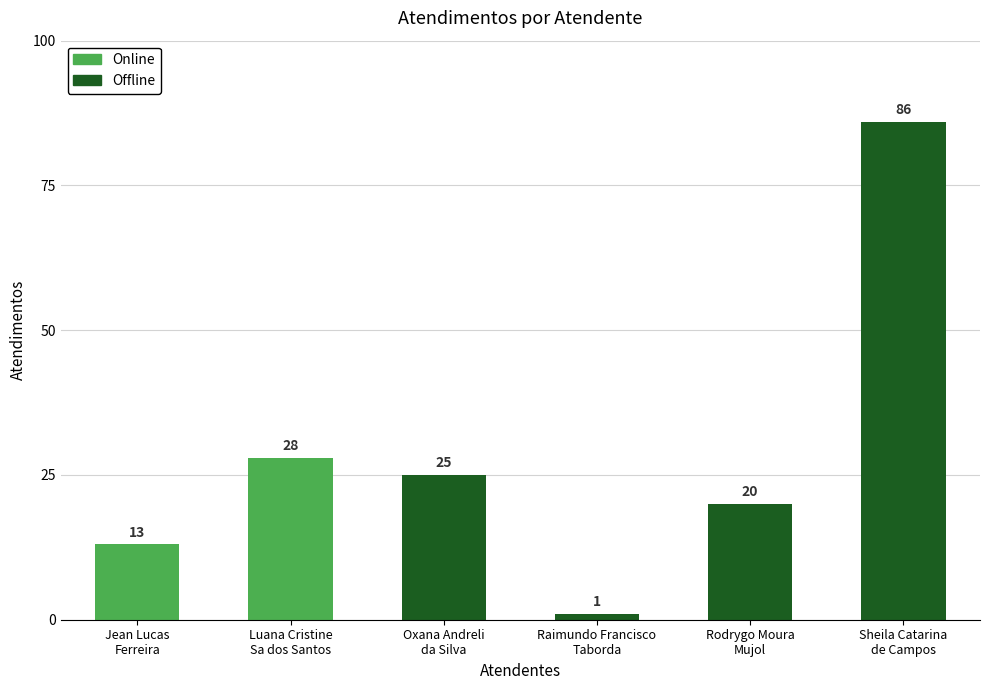

Count the number of data series in this chart.

1